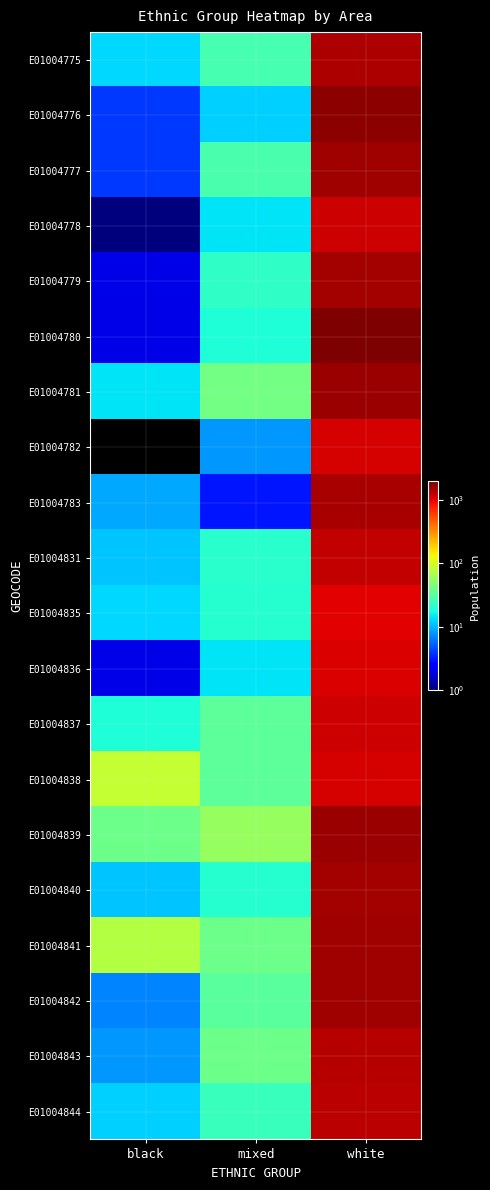

At white, list the series in order from largest to smallest.

E01004780, E01004776, E01004781, E01004839, E01004842, E01004841, E01004777, E01004840, E01004779, E01004783, E01004775, E01004843, E01004844, E01004831, E01004778, E01004837, E01004782, E01004838, E01004836, E01004835